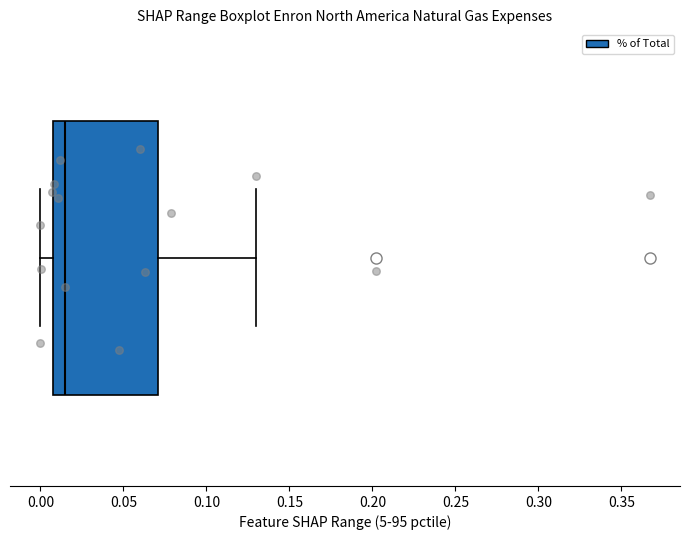

Read this box plot against the x-axis: the position of the median line, the range covered by the box, and the ends of both whiskers. The values are not printed on the chart, so give them approximately, as read against the axis.

median 0.015, box 0.005 to 0.070, whiskers 0.000 to 0.130